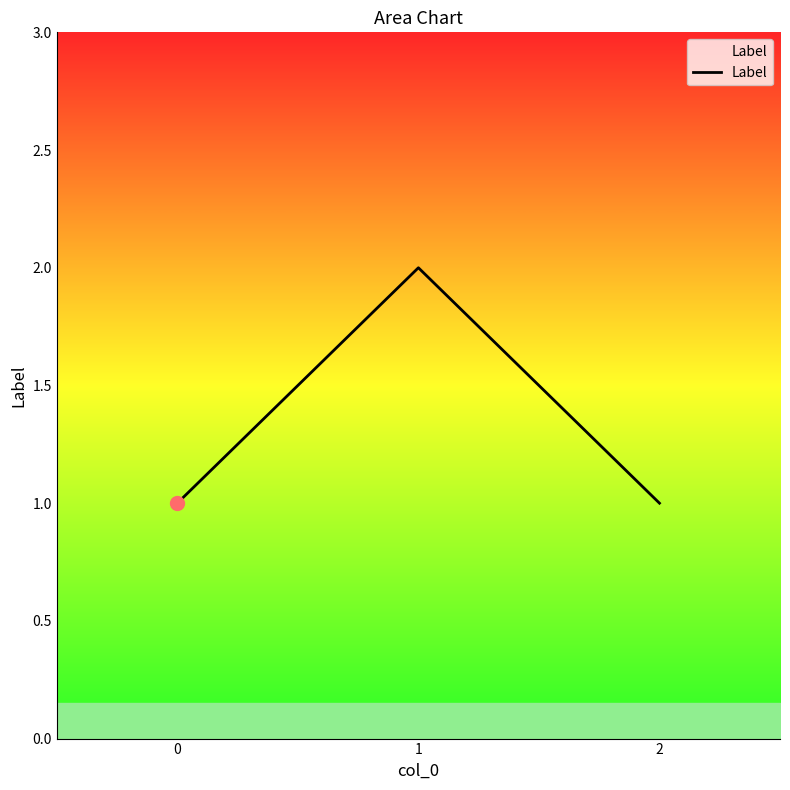

Approximately how many times larger is the value at 0 compared to 1?

0.5